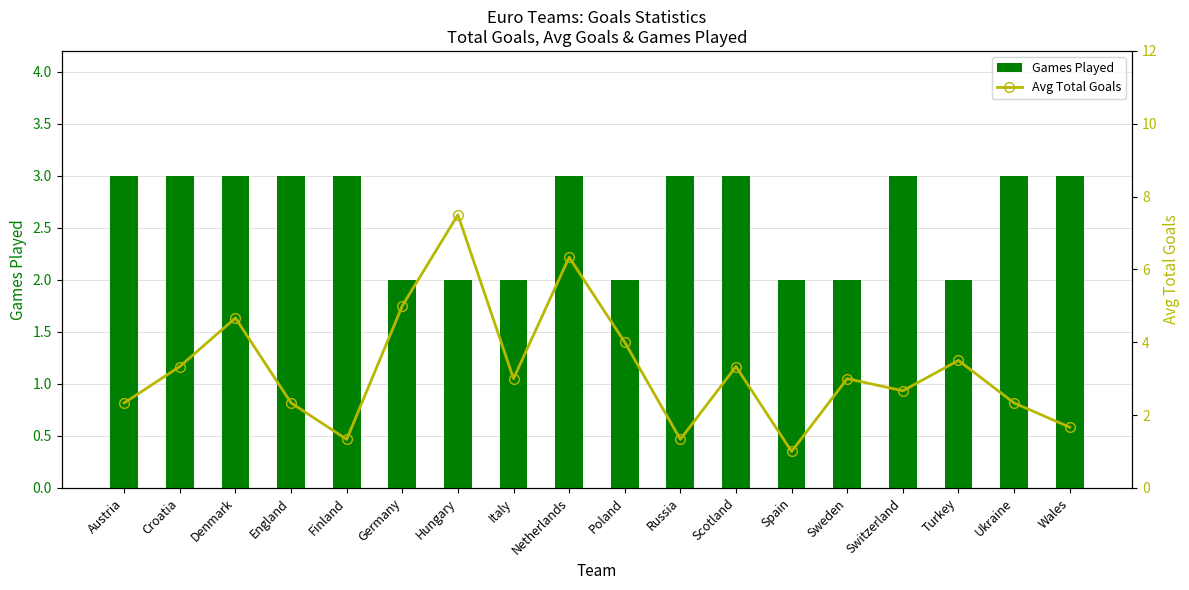

What is the label of the 2nd bar from the right?

Ukraine